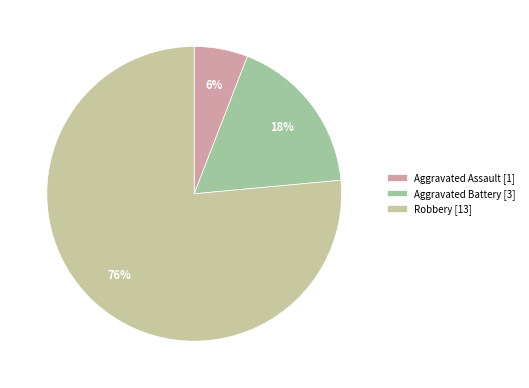

What is the largest slice in the pie chart?

Robbery